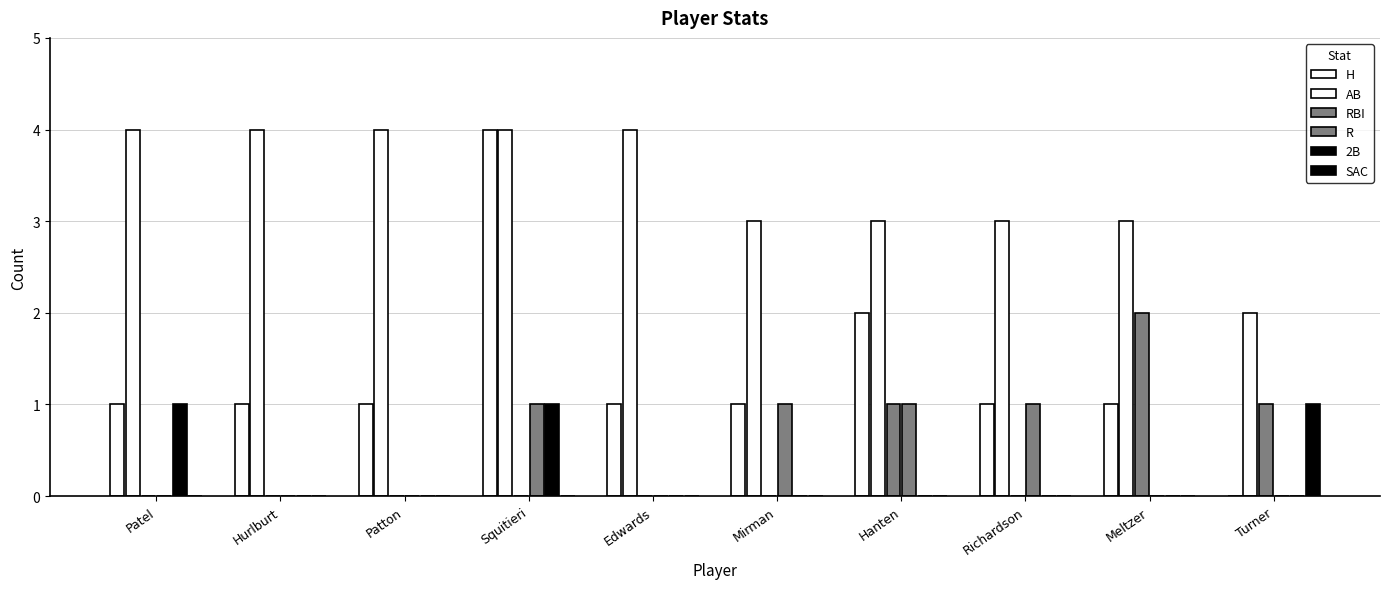

How many groups of bars are there?

10